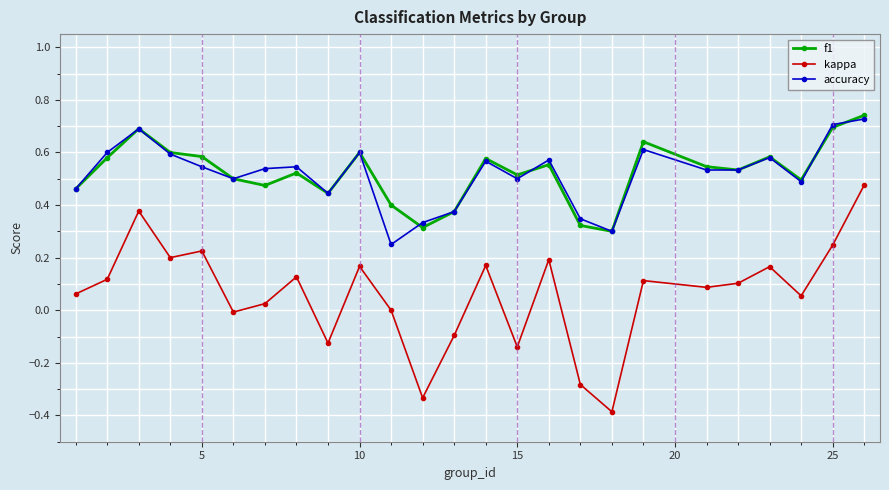

True or false: accuracy and kappa cross at least once.

False